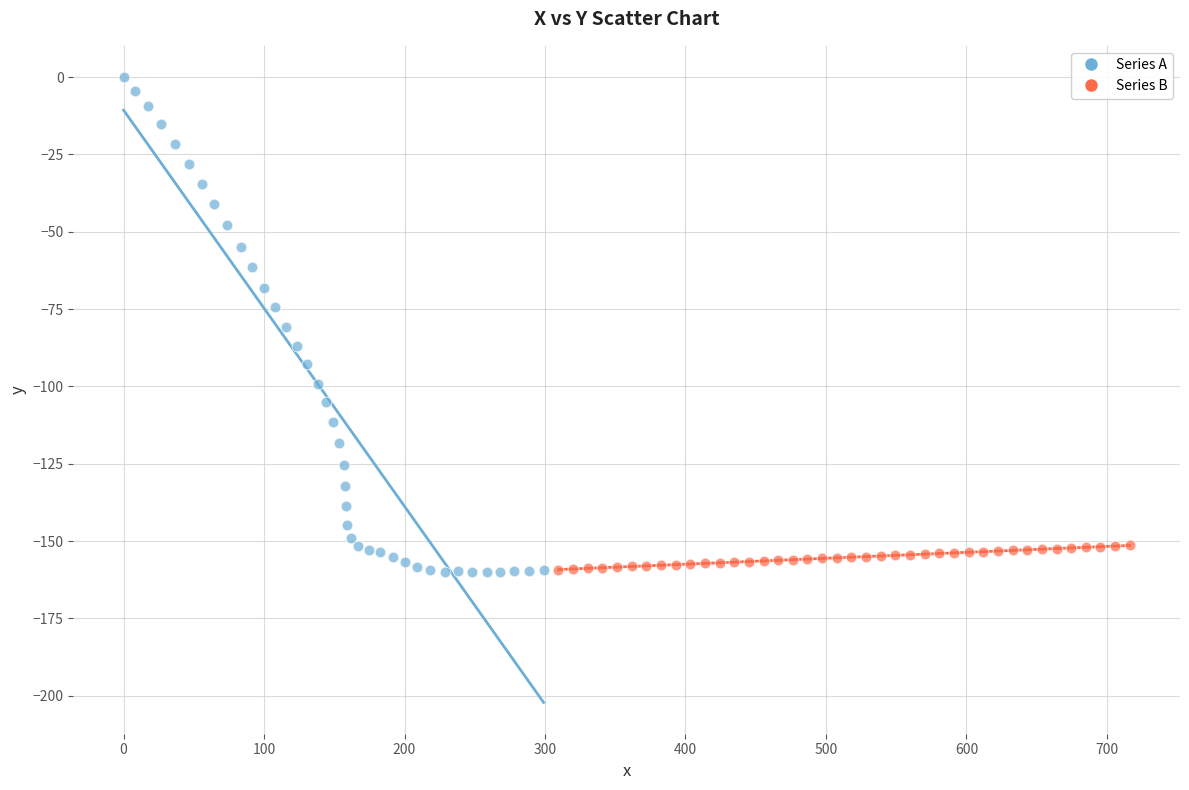

Which series has the widest spread of Y values?

Series A